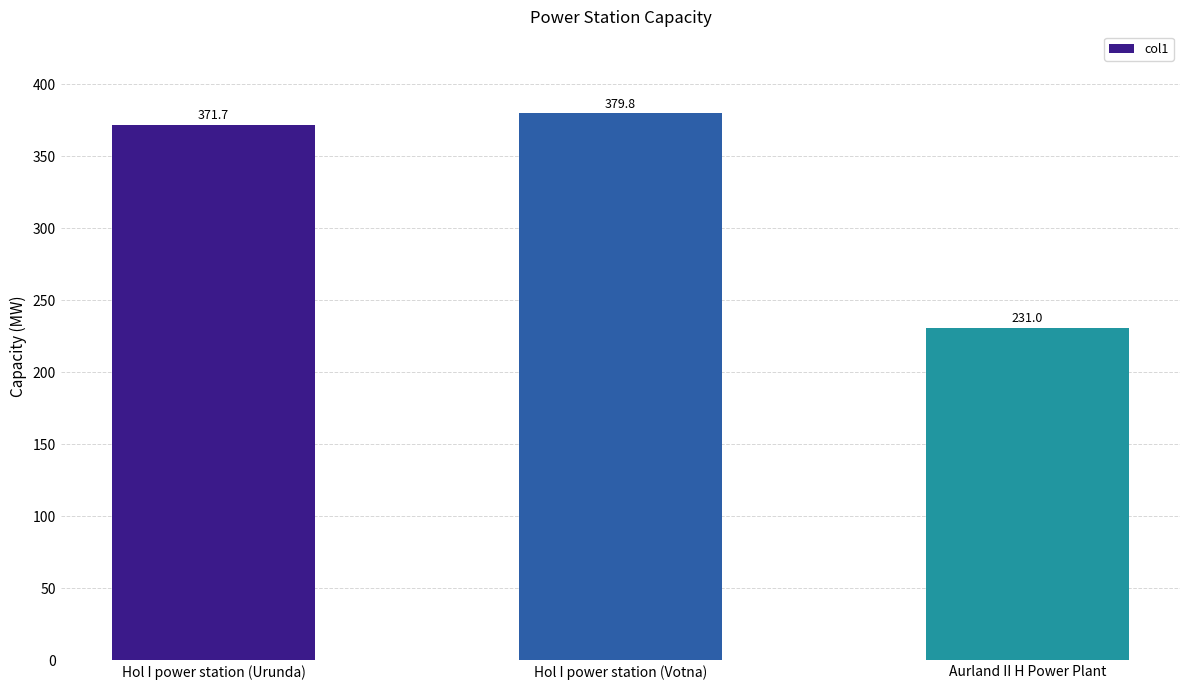

What position from the right is Hol I power station (Votna)?

2